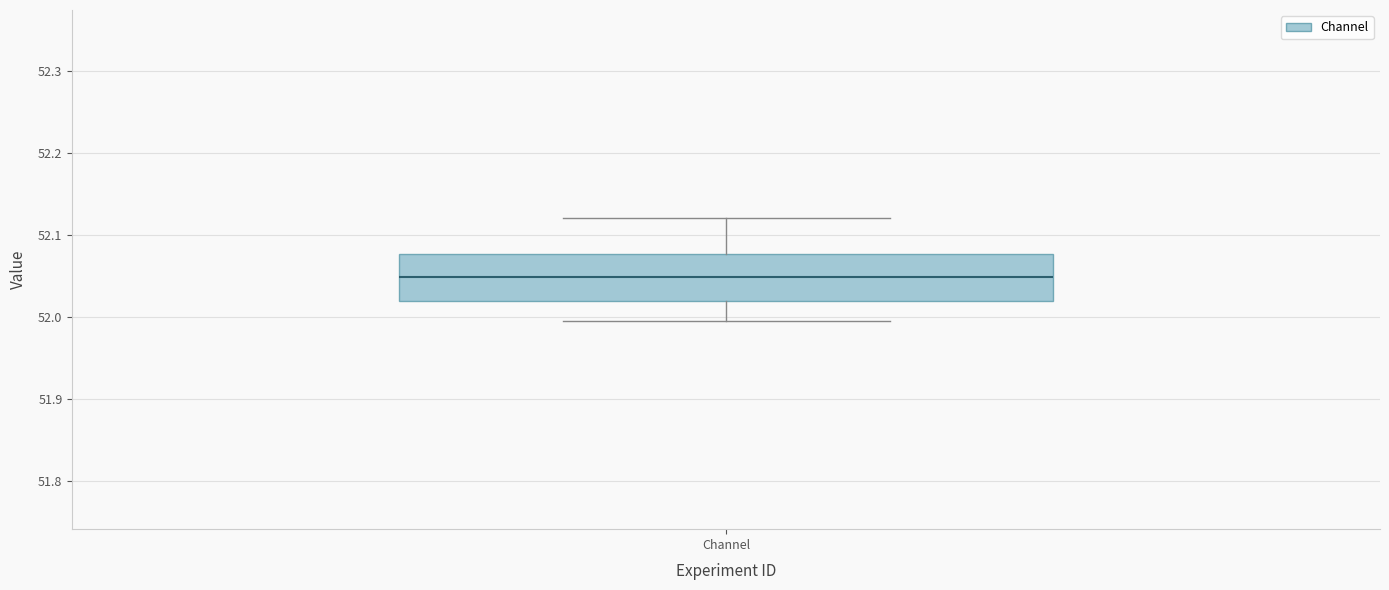

Where is the upper edge of the box for Channel on the y-axis? The values are not printed on the chart, so give them approximately, as read against the axis.

52.08